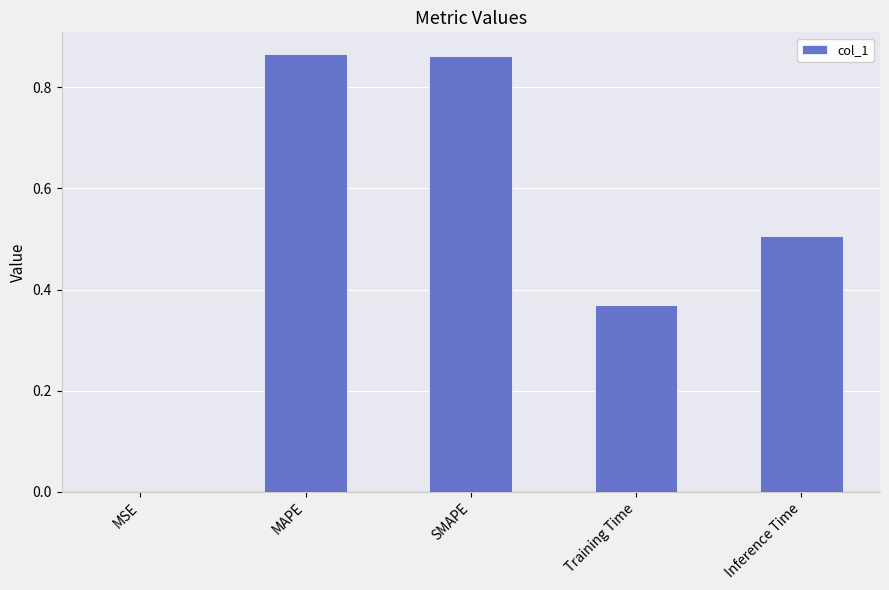

What is the sum of all values?

2.6